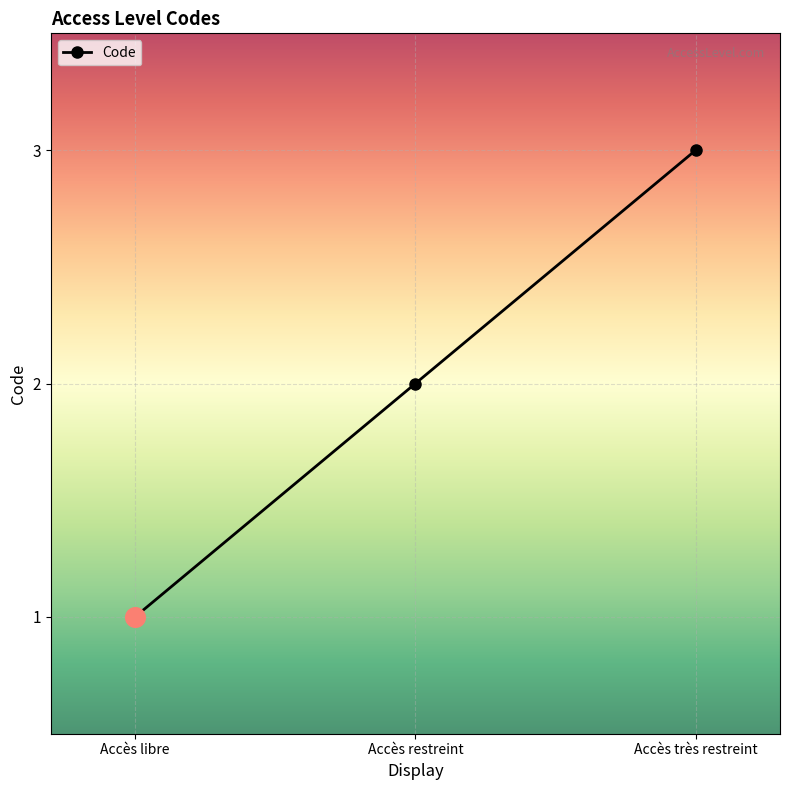

What is the ratio of the value at Accès très restreint to the value at Accès libre?

3.0